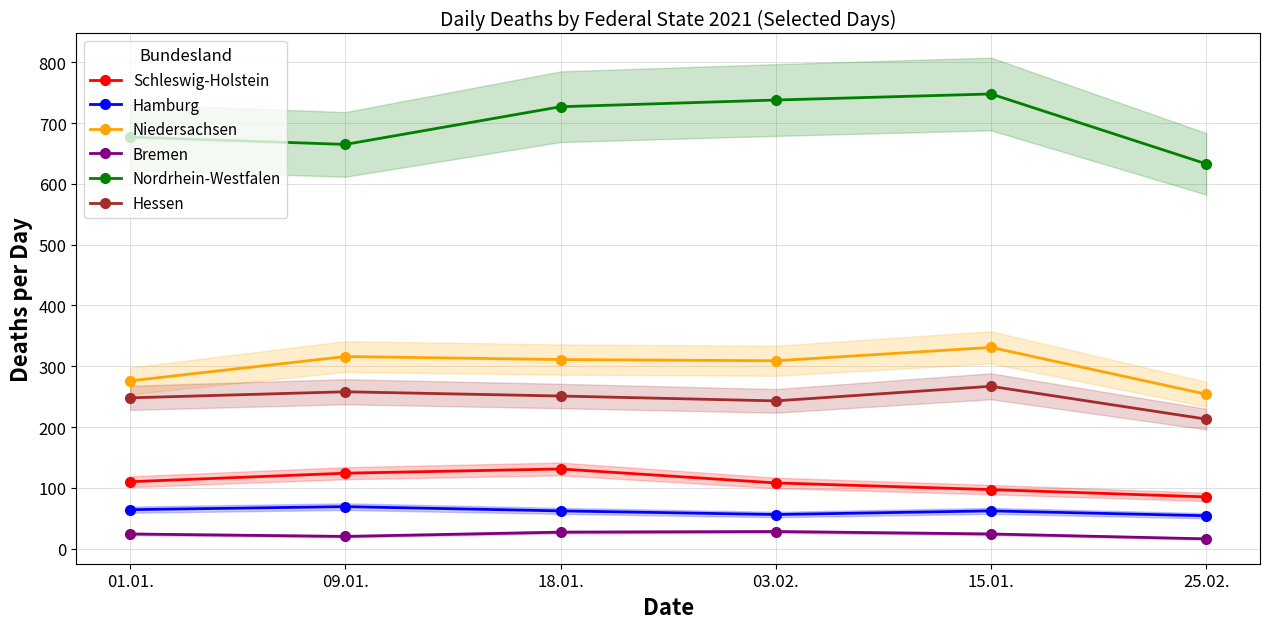

Where is the first local minimum for Bremen?

09.01.